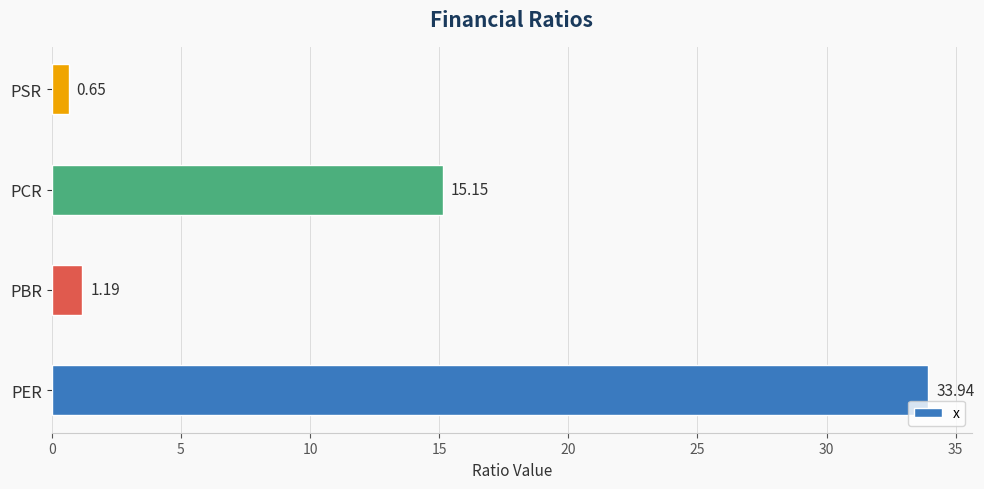

Which label corresponds to the smallest value in the chart?

PSR